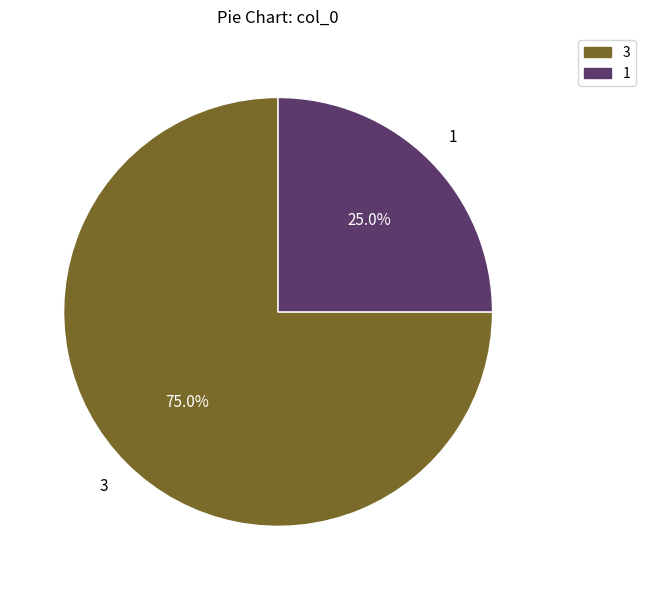

Which slice is the smallest?

1